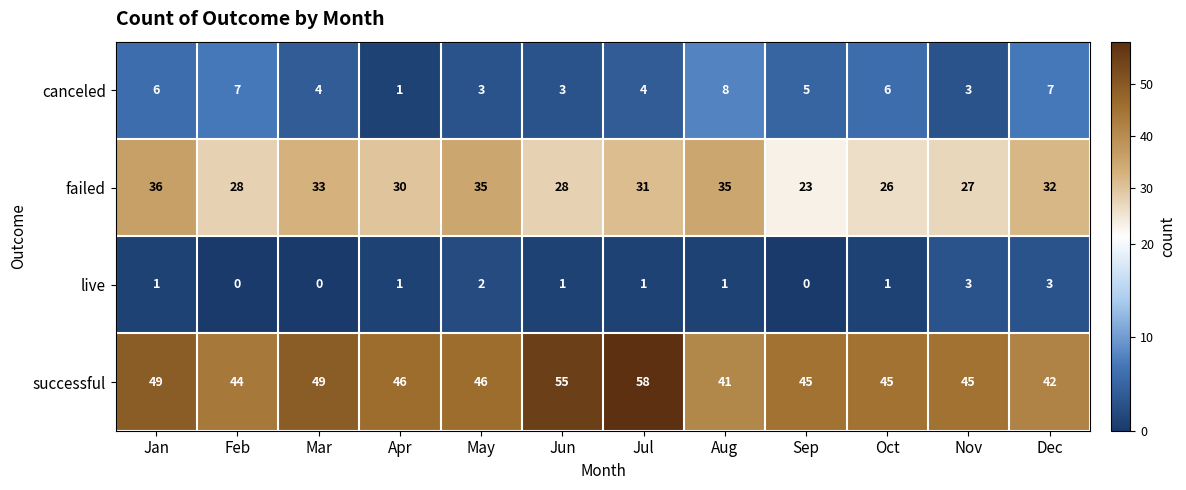

What is the total value across all series at Jan?

92